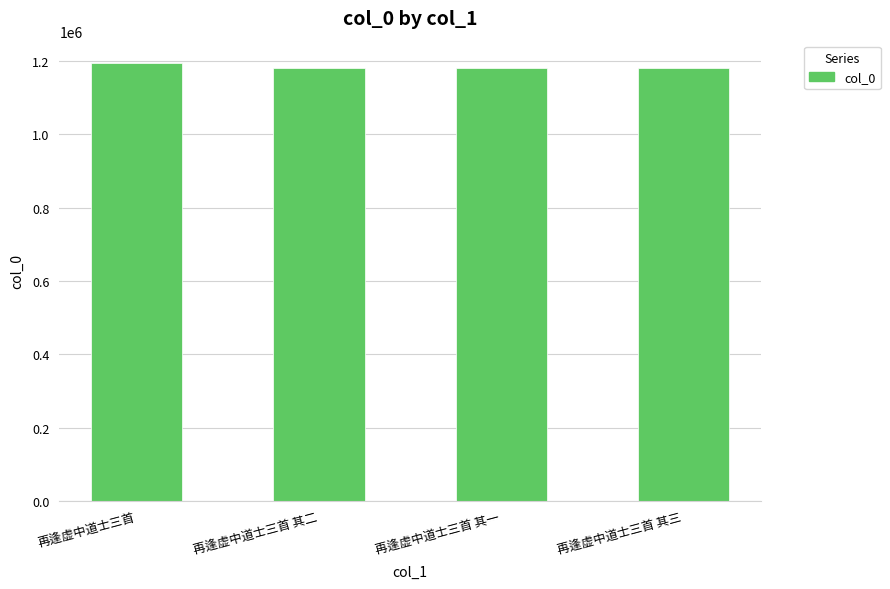

What is the smallest value displayed?

1180309